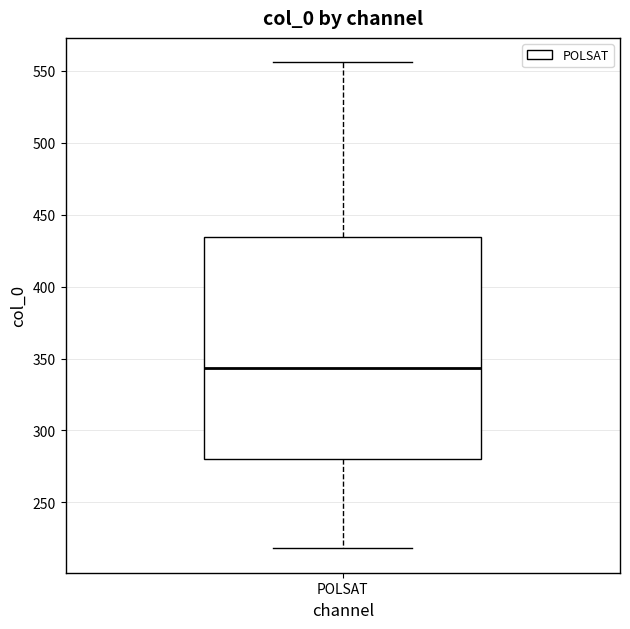

Where does the median line of the box for POLSAT sit on the y-axis? The values are not printed on the chart, so give them approximately, as read against the axis.

345